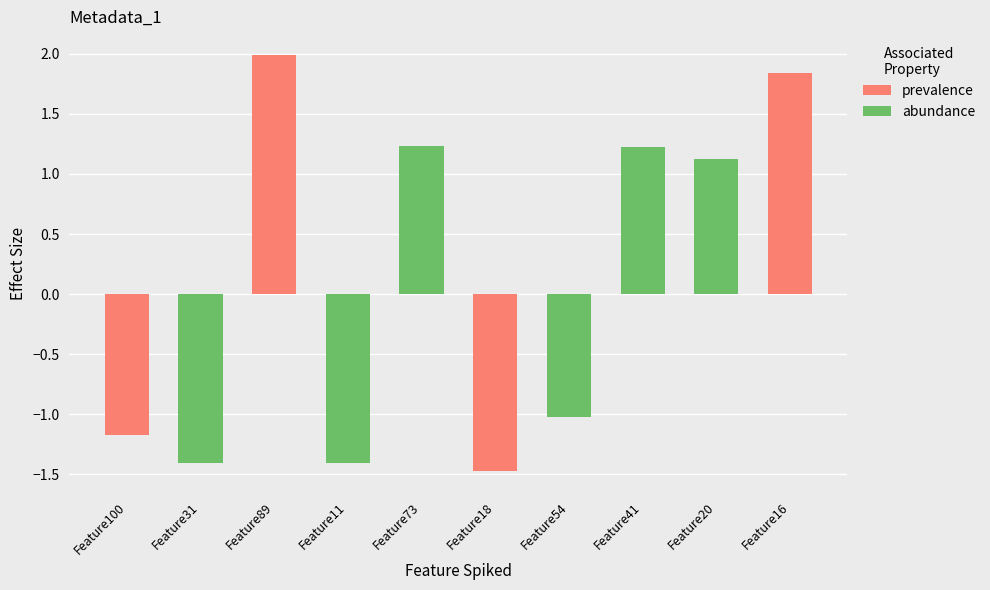

Reading right to left, extract all data points from this chart.

1.8	1.1	1.2	-1.0	-1.5	1.2	-1.4	2.0	-1.4	-1.2